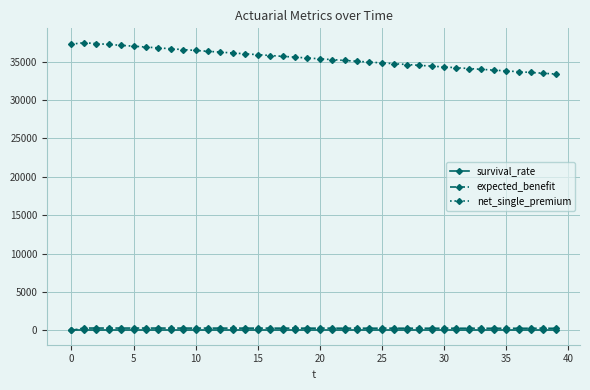

True or false: expected_benefit has more than 0 points higher than both neighbors.

True